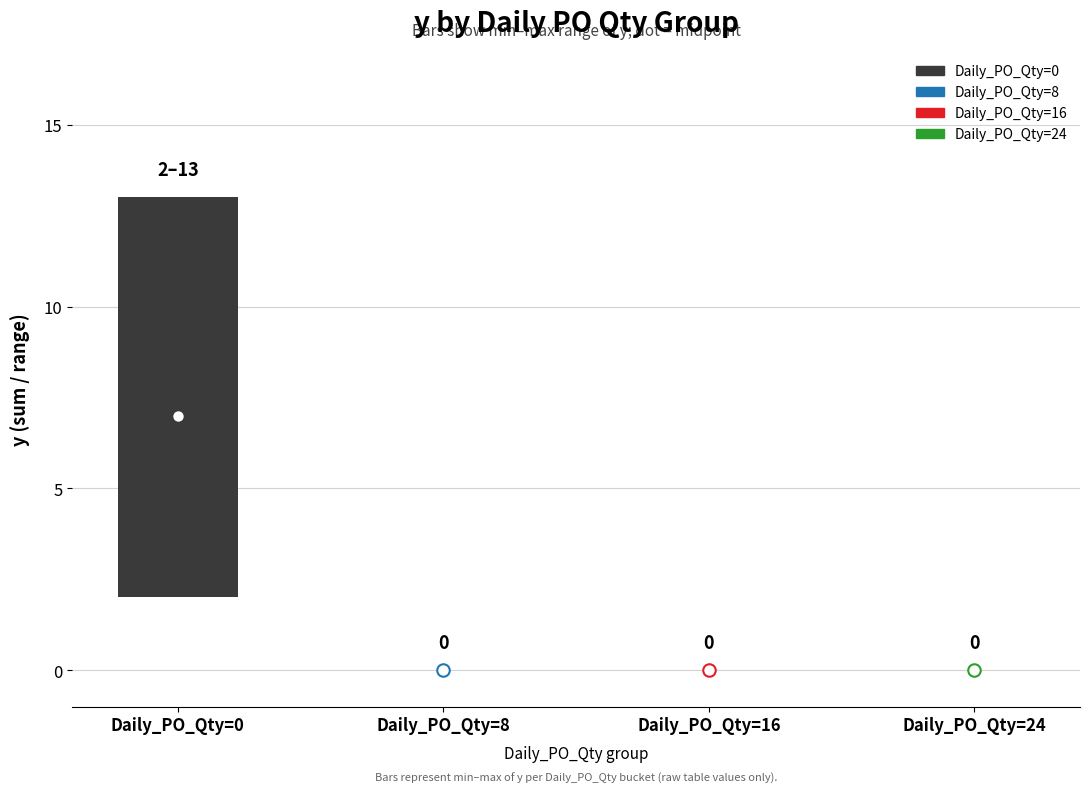

List the labels in order of value, smallest first.

Daily_PO_Qty=8, Daily_PO_Qty=16, Daily_PO_Qty=24, Daily_PO_Qty=0